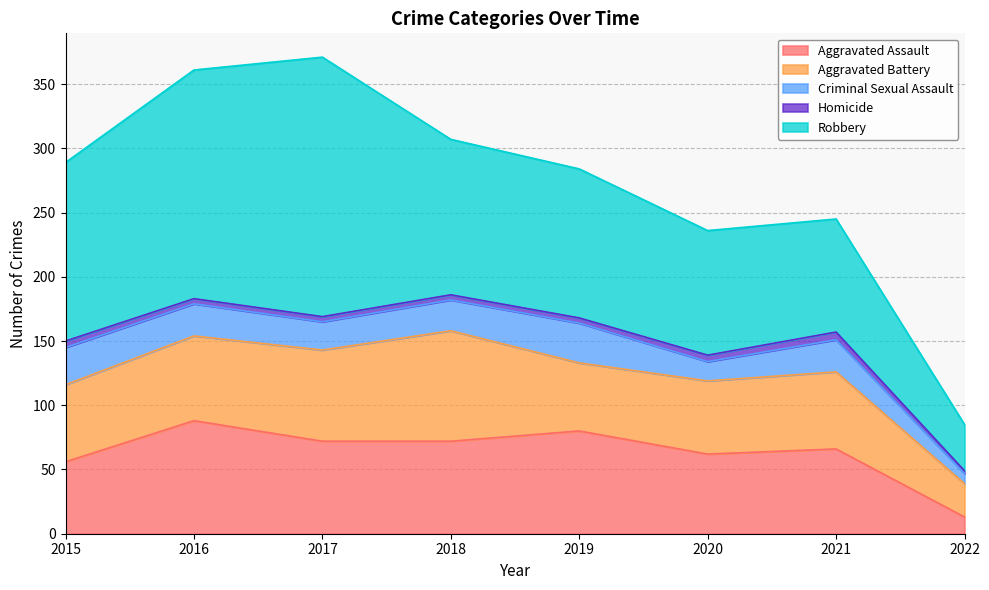

True or false: Aggravated Assault and Homicide cross at least once.

False